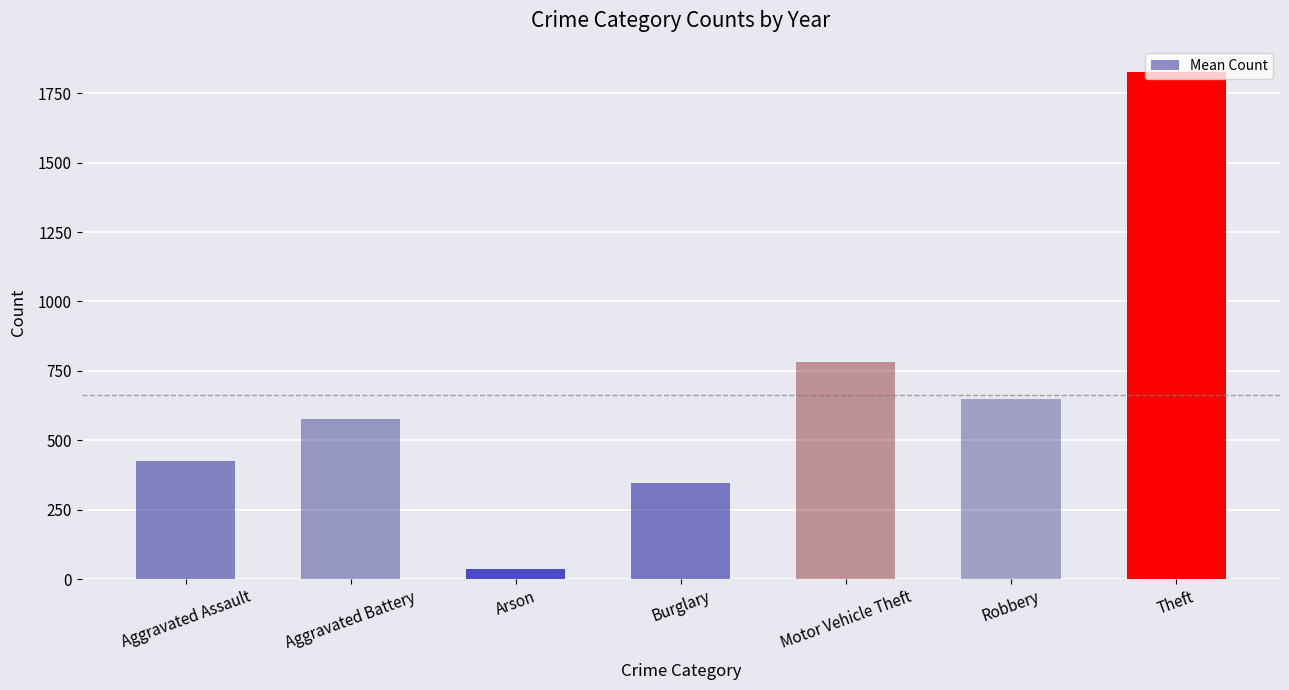

Does the chart contain stacked bars?

No